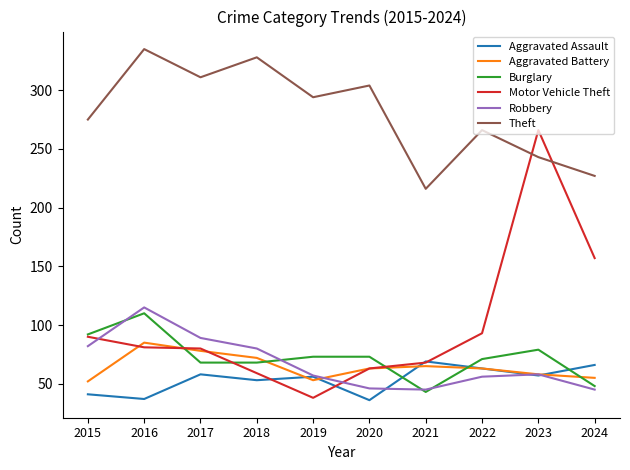

What is the total value across all series at 2020?

585